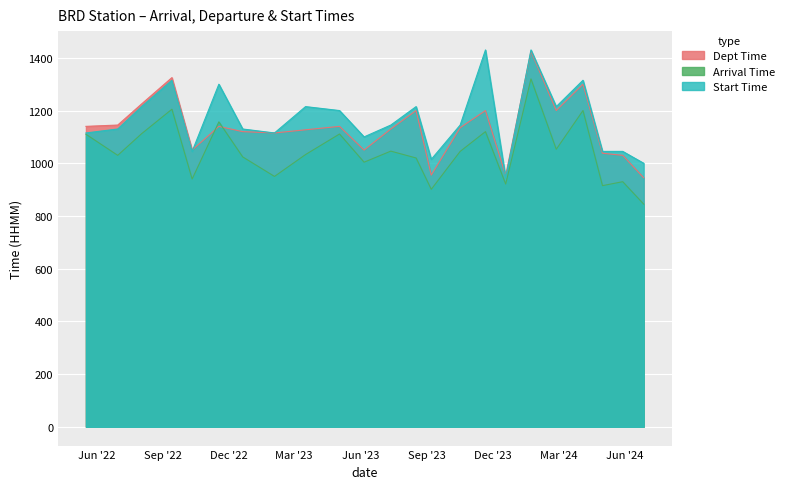

What is the difference between the Dept Time values at 2024-05-29 and 2024-01-23?

395